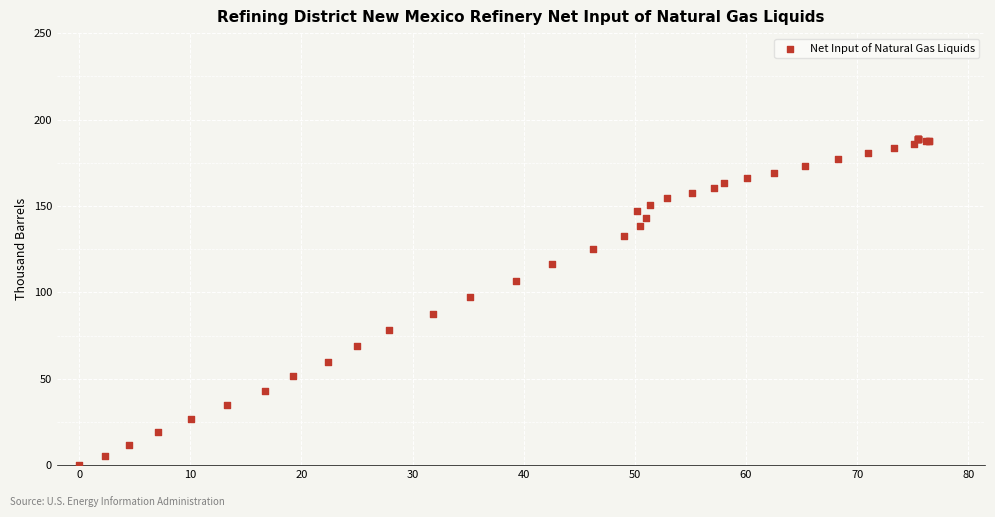

What Y value in the scatter plot is closest to 94?

97.4